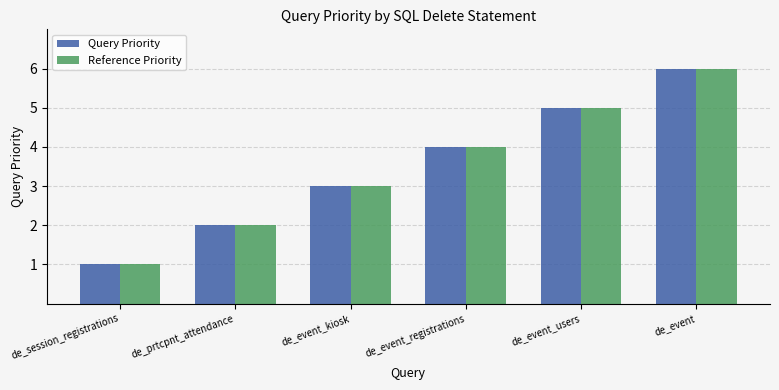

What is the greatest value displayed?

6